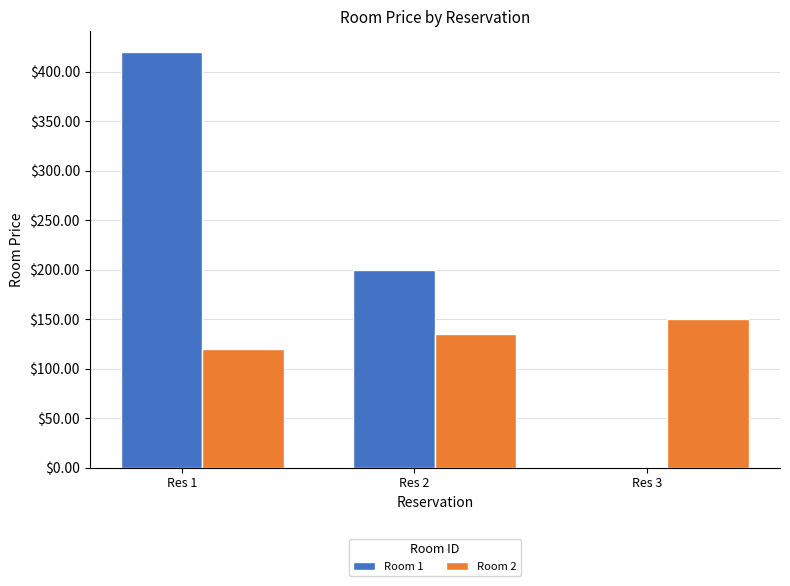

What is the lowest value of the Room 2 series?

120